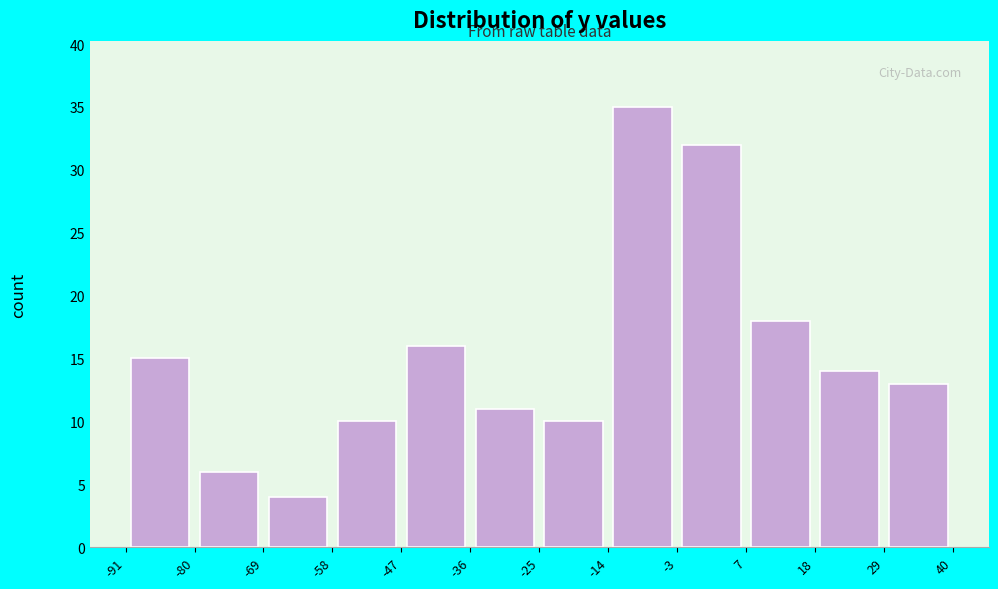

Reading left to right, transcribe this chart: for each bar, give the range it covers on the x-axis and its height. The values are not printed on the chart, so give them approximately, as read against the axis.

-91 to -80: 15
-80 to -69: 6
-69 to -58: 4
-58 to -47: 10
-47 to -36: 16
-36 to -25: 11
-25 to -14: 10
-14 to -3: 35
-3 to 7: 32
7 to 18: 18
18 to 29: 14
29 to 40: 13